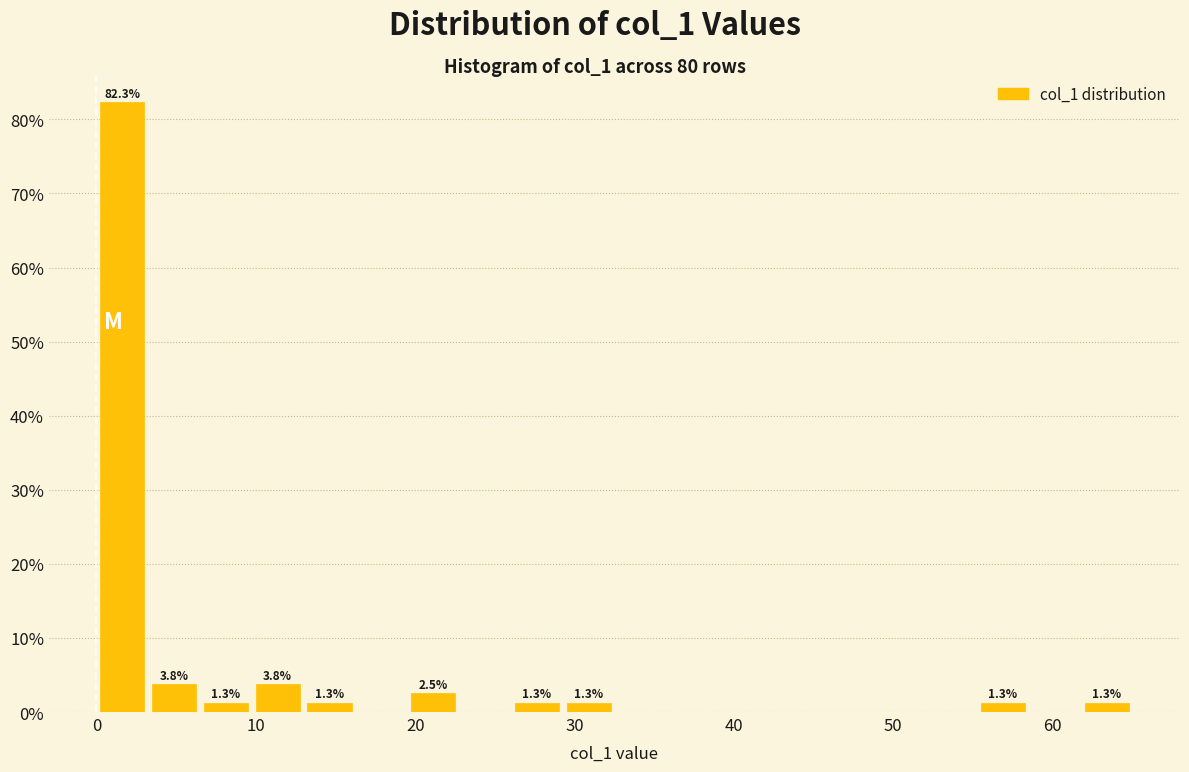

Read against the x-axis, roughly where is the centre of the tallest bar?

2